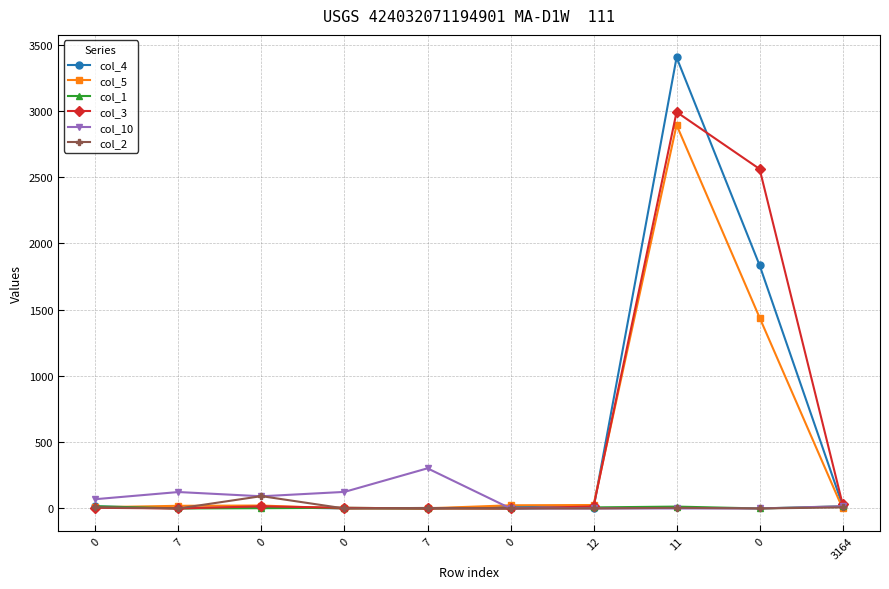

How many distinct data groups are displayed?

6